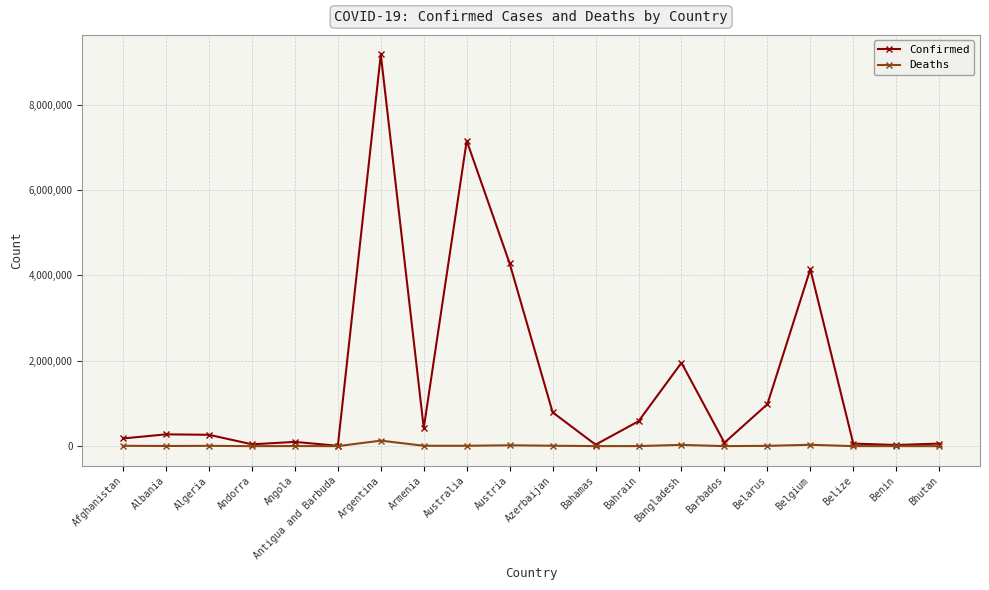

Which label corresponds to the largest value in the chart?

Argentina